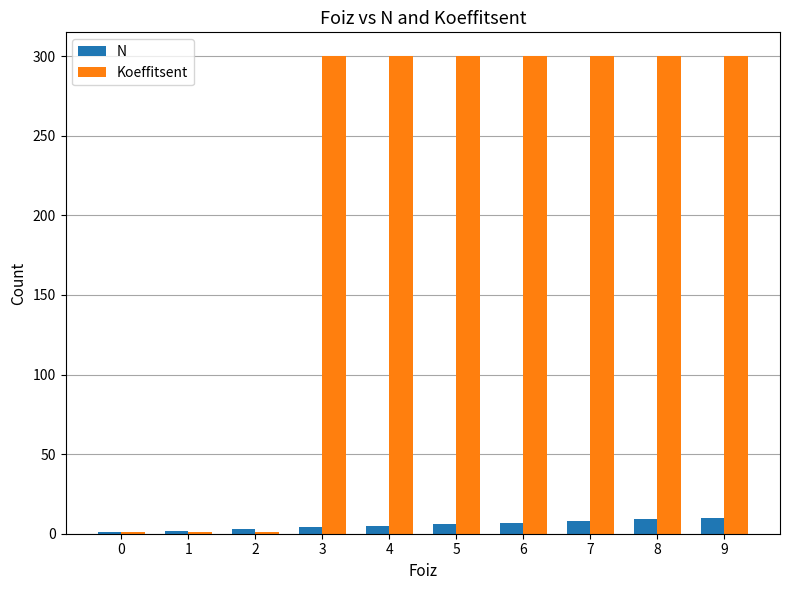

The N series shows 10 at 9. True or false?

True